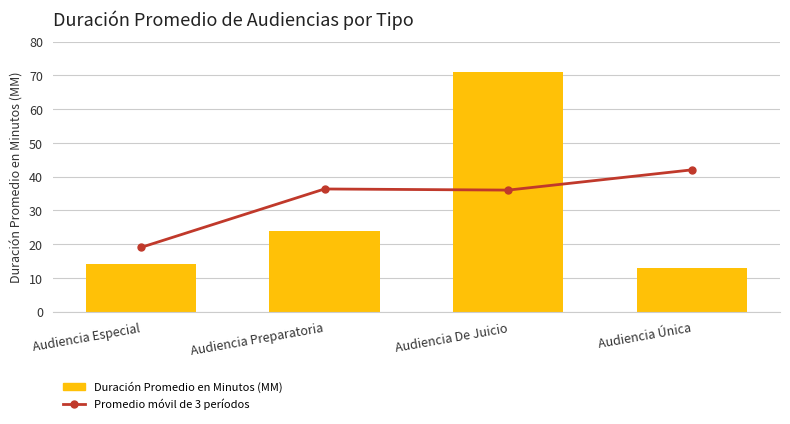

List the labels in order of Promedio móvil de 3 períodos value, largest first.

Audiencia Única, Audiencia Preparatoria, Audiencia De Juicio, Audiencia Especial